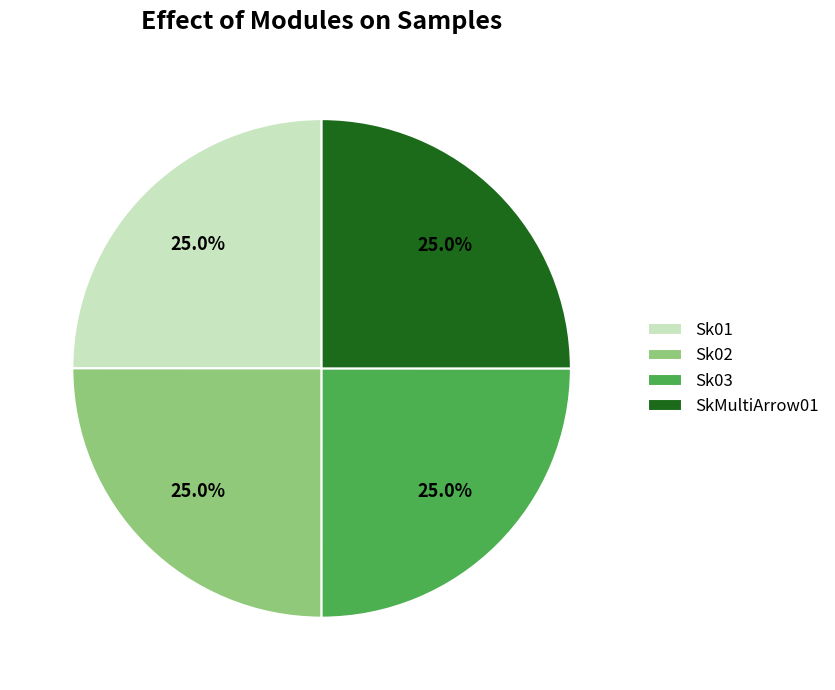

How many slices are in this pie chart?

4